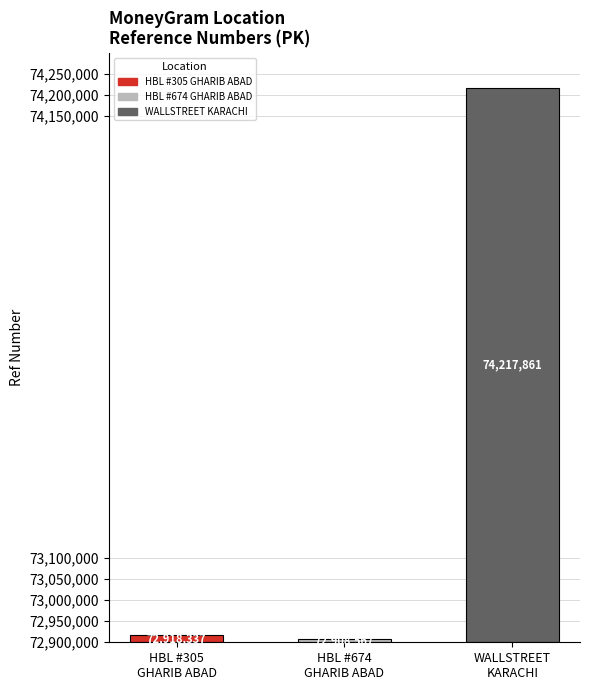

Is it true that the value at WALLSTREET EXCHANGE CO PVT LTD - KARACHI is 74217861?

True